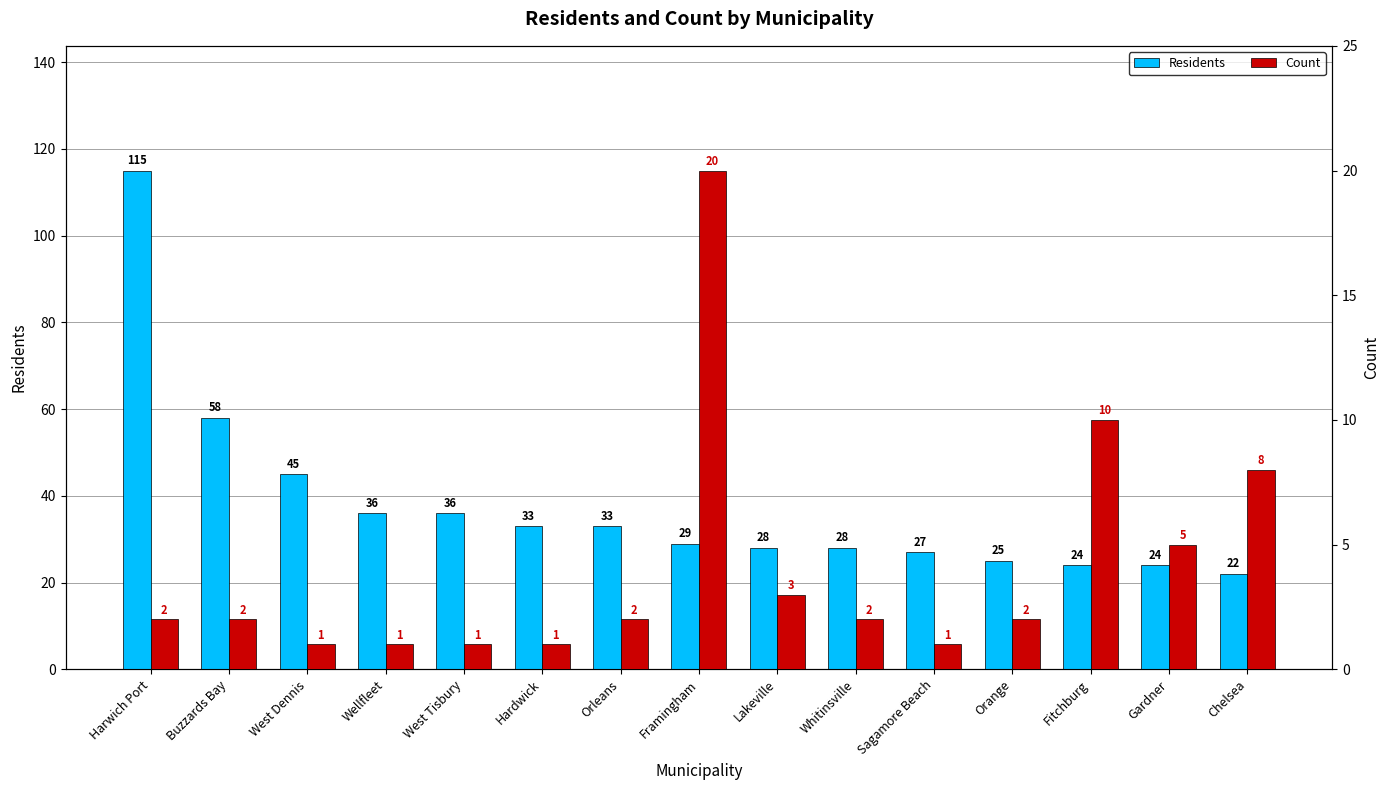

What is the difference between the maximum and minimum values in the Residents series?

93